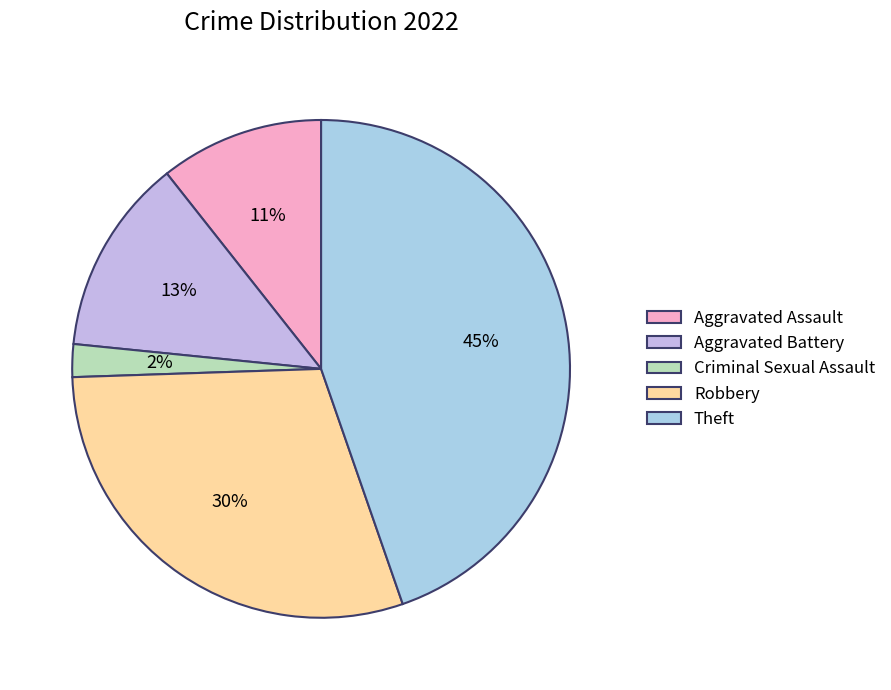

What percentage is the Theft slice, to the nearest percent?

45%